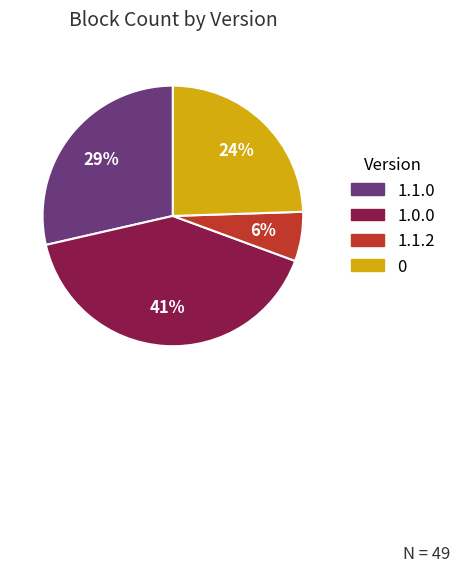

True or false: 1.1.0 accounts for 99% of the total.

False